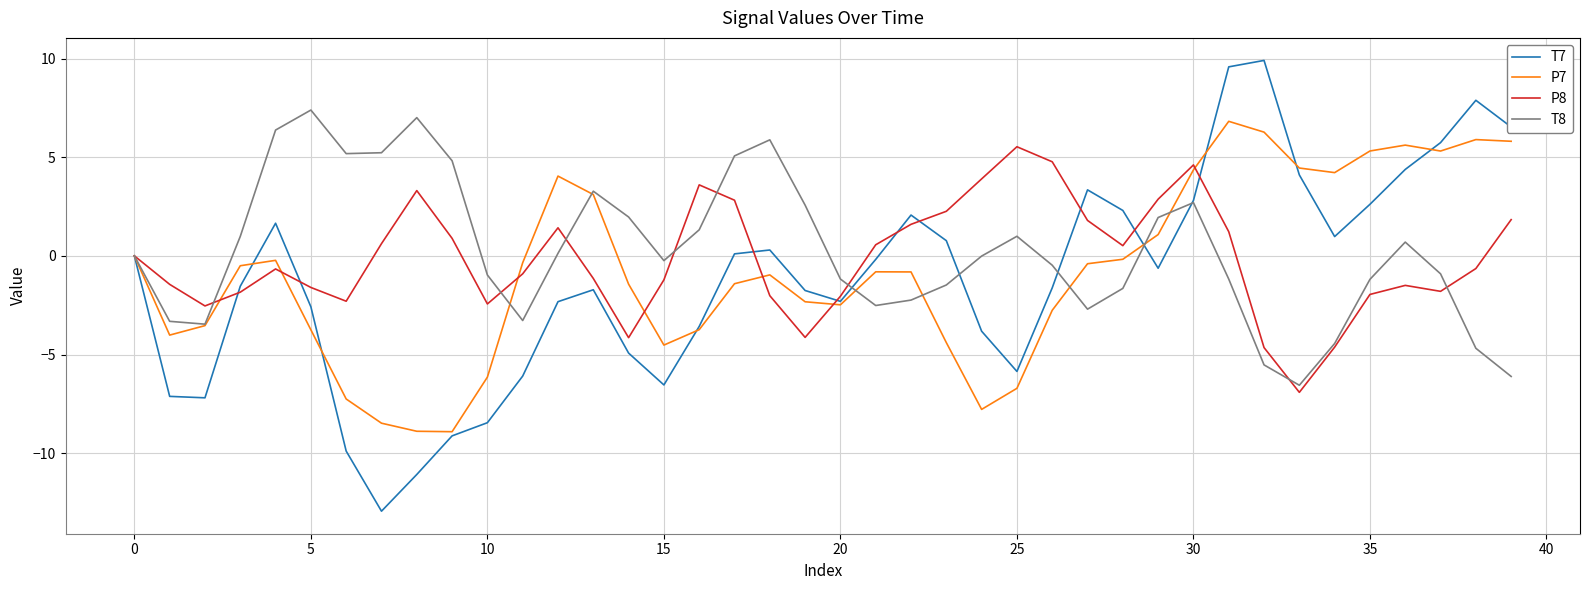

Which series has the widest spread of values?

T7